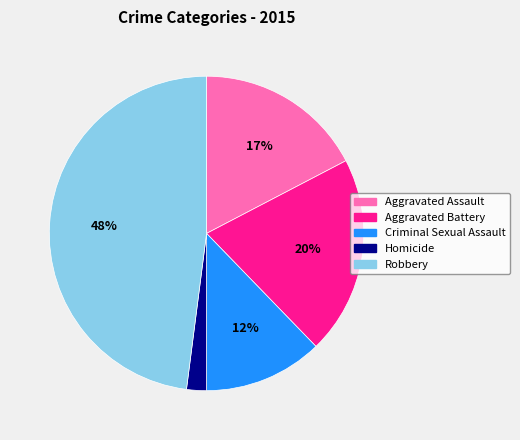

Rank the categories by value from lowest to highest.

Homicide, Criminal Sexual Assault, Aggravated Assault, Aggravated Battery, Robbery